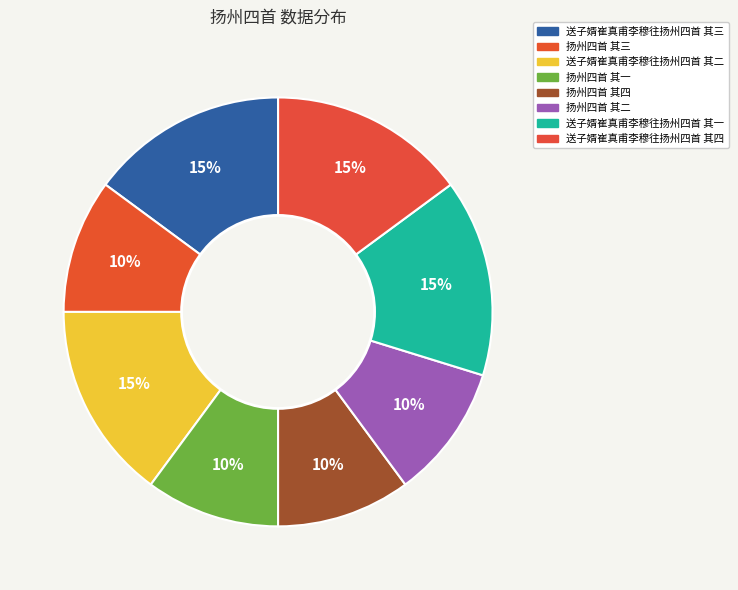

Is it true that 扬州四首 其一 is 5% of the pie?

False